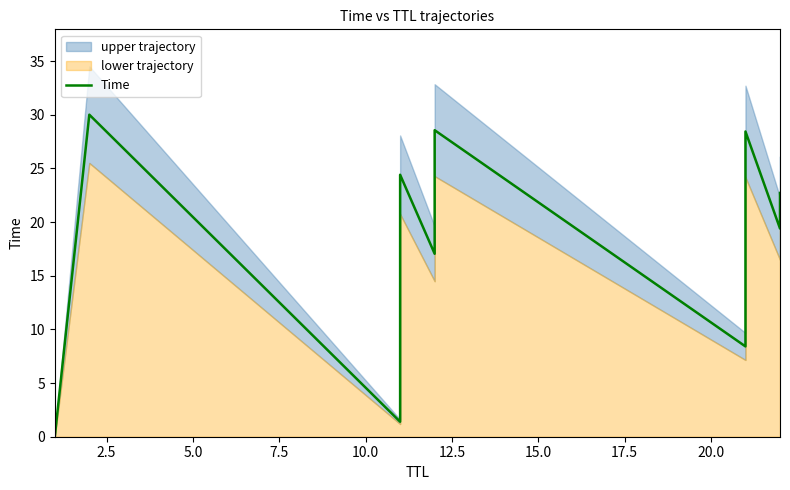

Does the chart display data point markers on the line(s)?

No